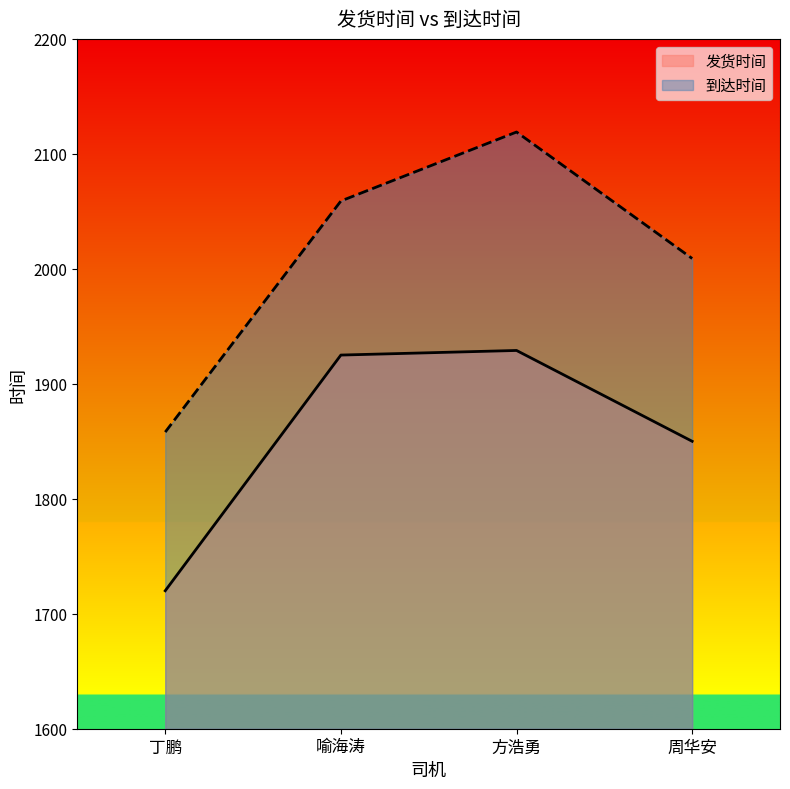

Which series changed the most between 方浩勇 and 周华安?

到达时间